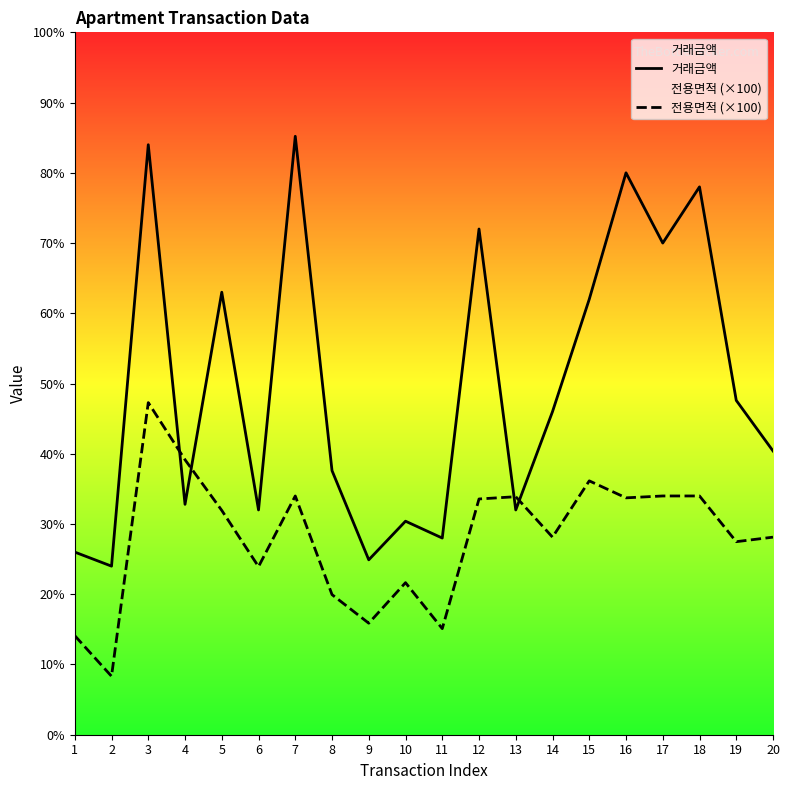

Which series has the largest total across all categories?

거래금액